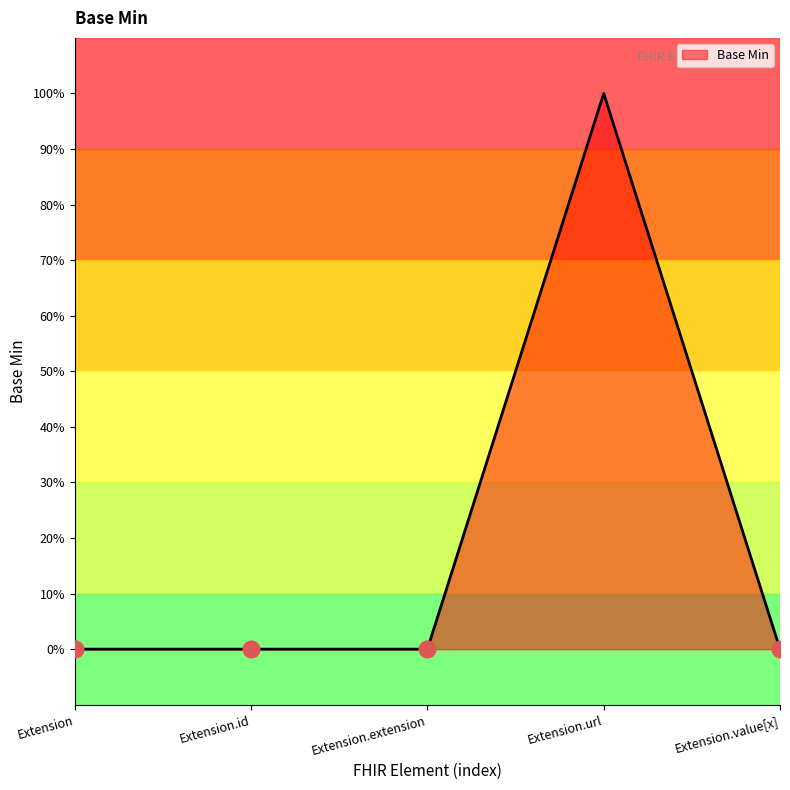

Reading left to right, extract all data points from this chart.

Extension=0	Extension.id=0	Extension.extension=0	Extension.url=1	Extension.value[x]=0